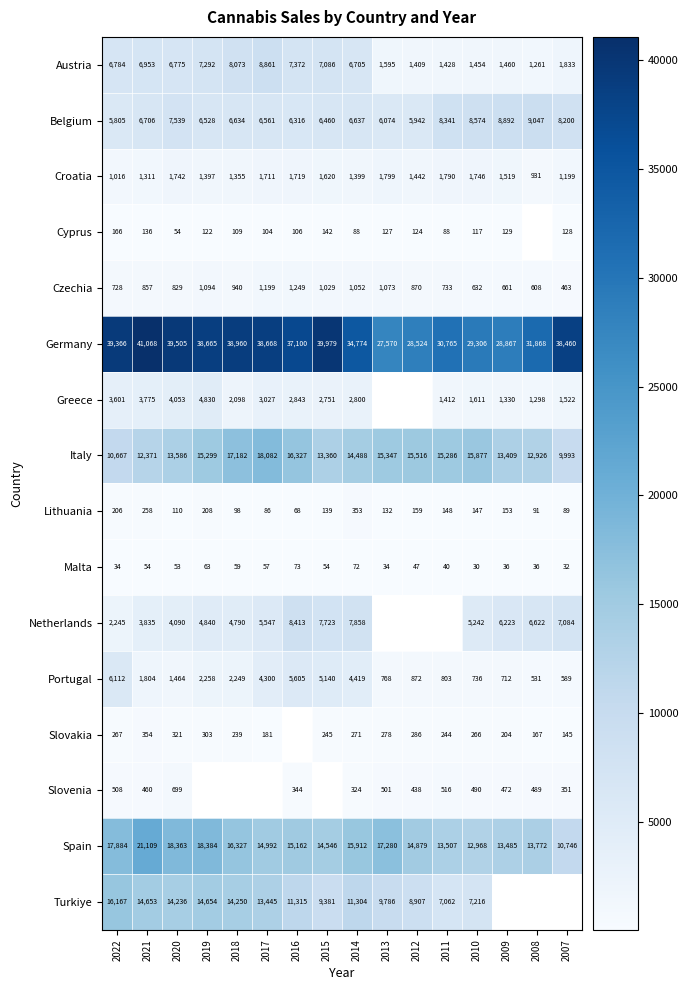

What is the sum of the Netherlands values at 2020 and 2019?

8930